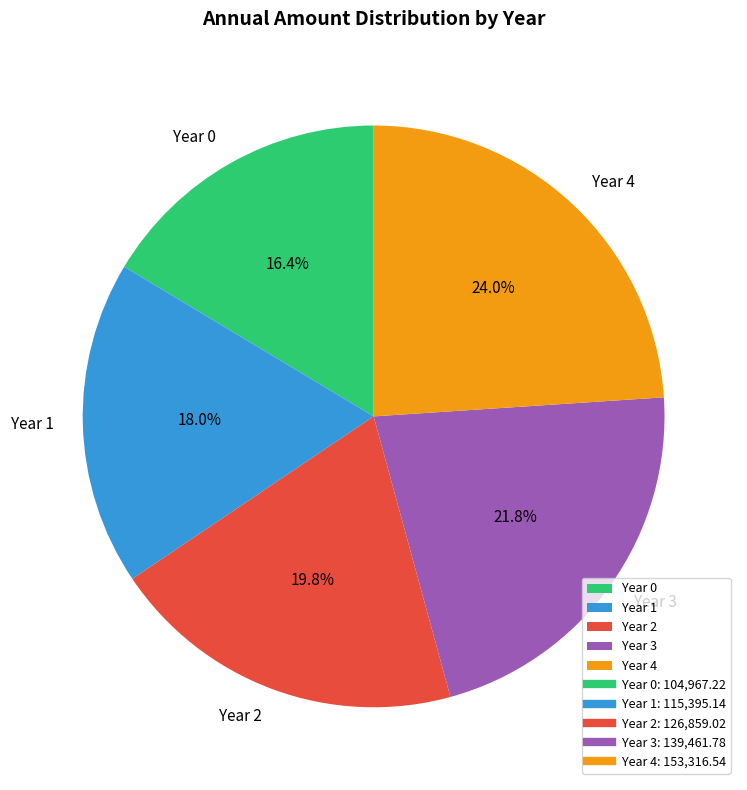

Does Year 4 represent more than half of the total?

No